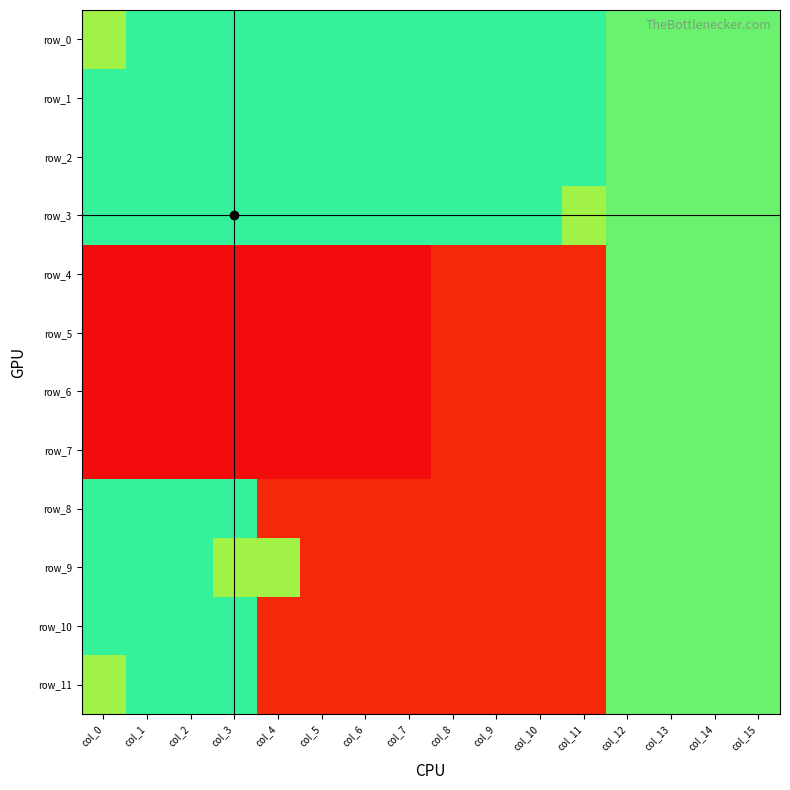

What is the approximate value of row_0 at col_15?

11